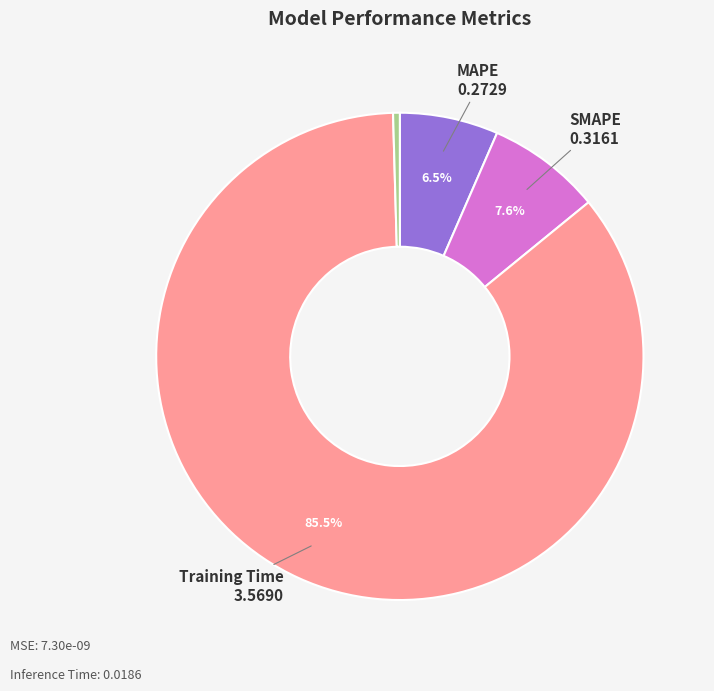

Is there any slice that represents more than half of the pie?

Yes